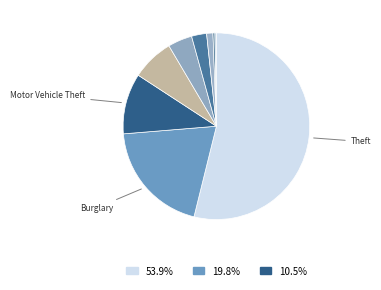

How many segments does this pie chart have?

9